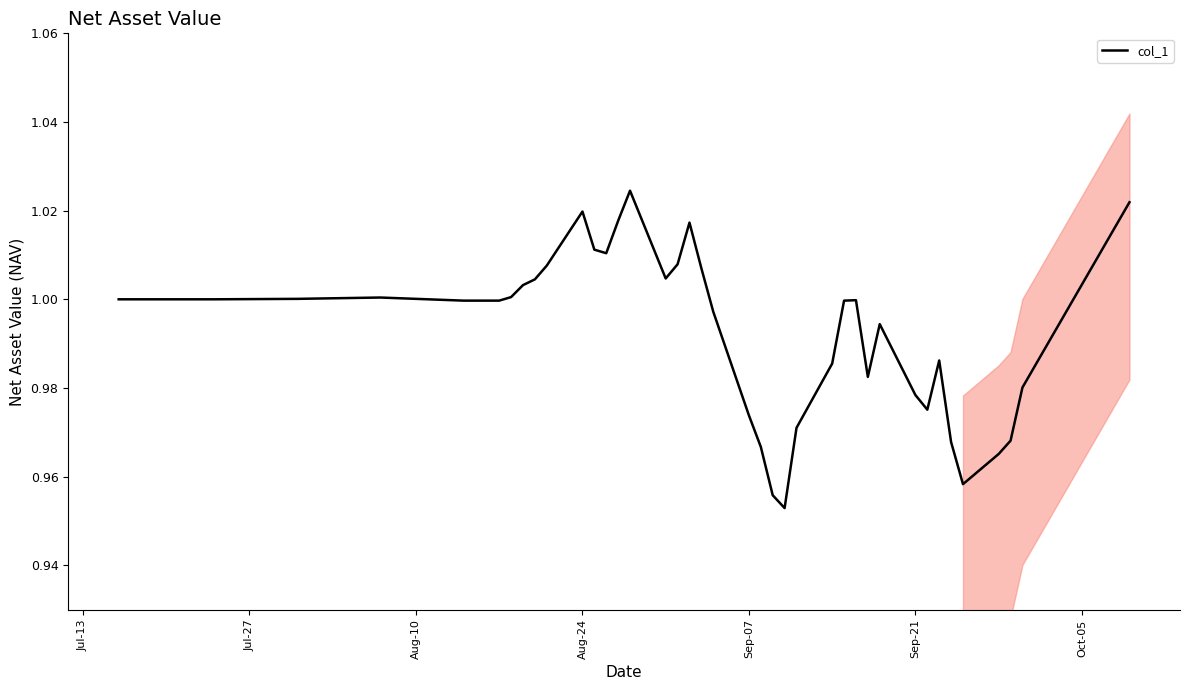

What is the difference between the second highest and minimum values?

0.1